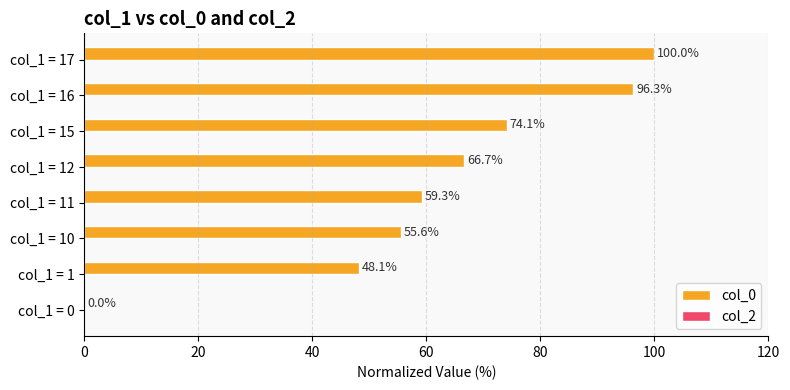

How many series are shown in this chart?

1